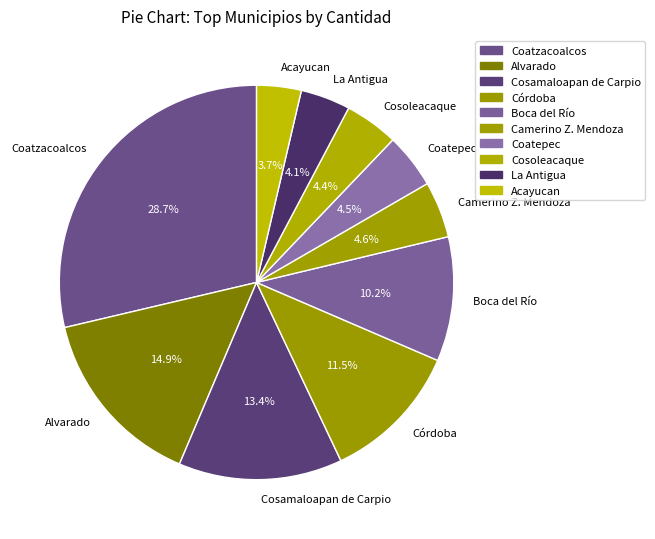

Does Cosoleacaque represent more than half of the total?

No